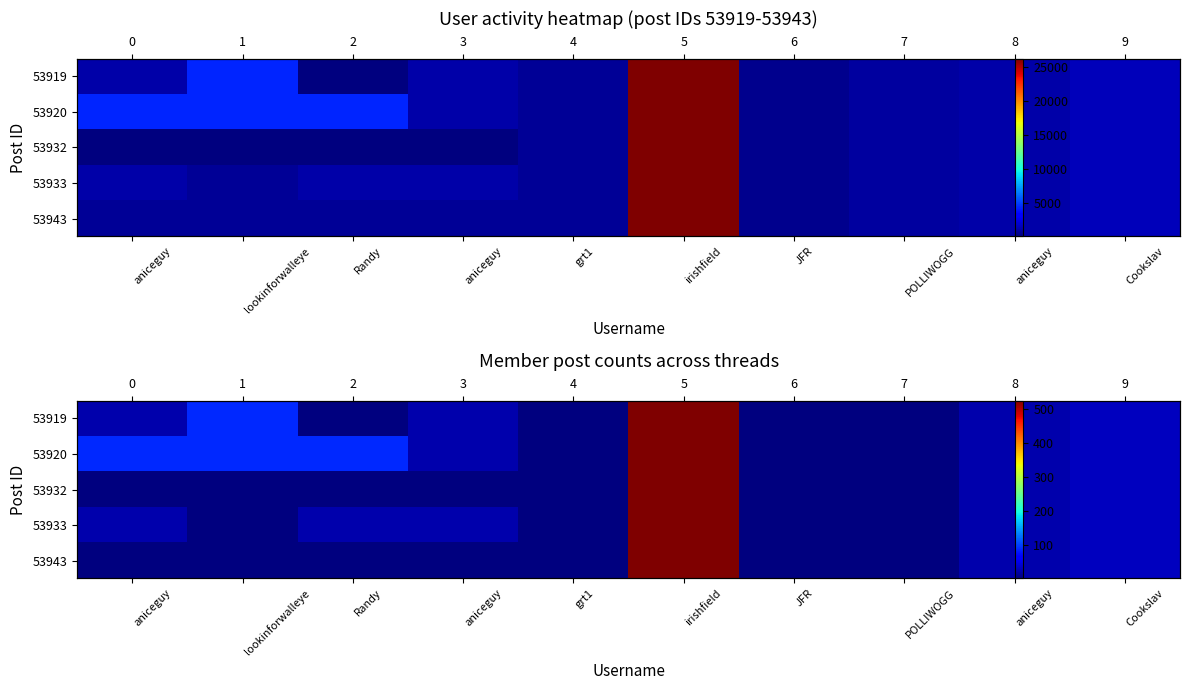

Which category has the highest value in the 53932 series?

irishfield